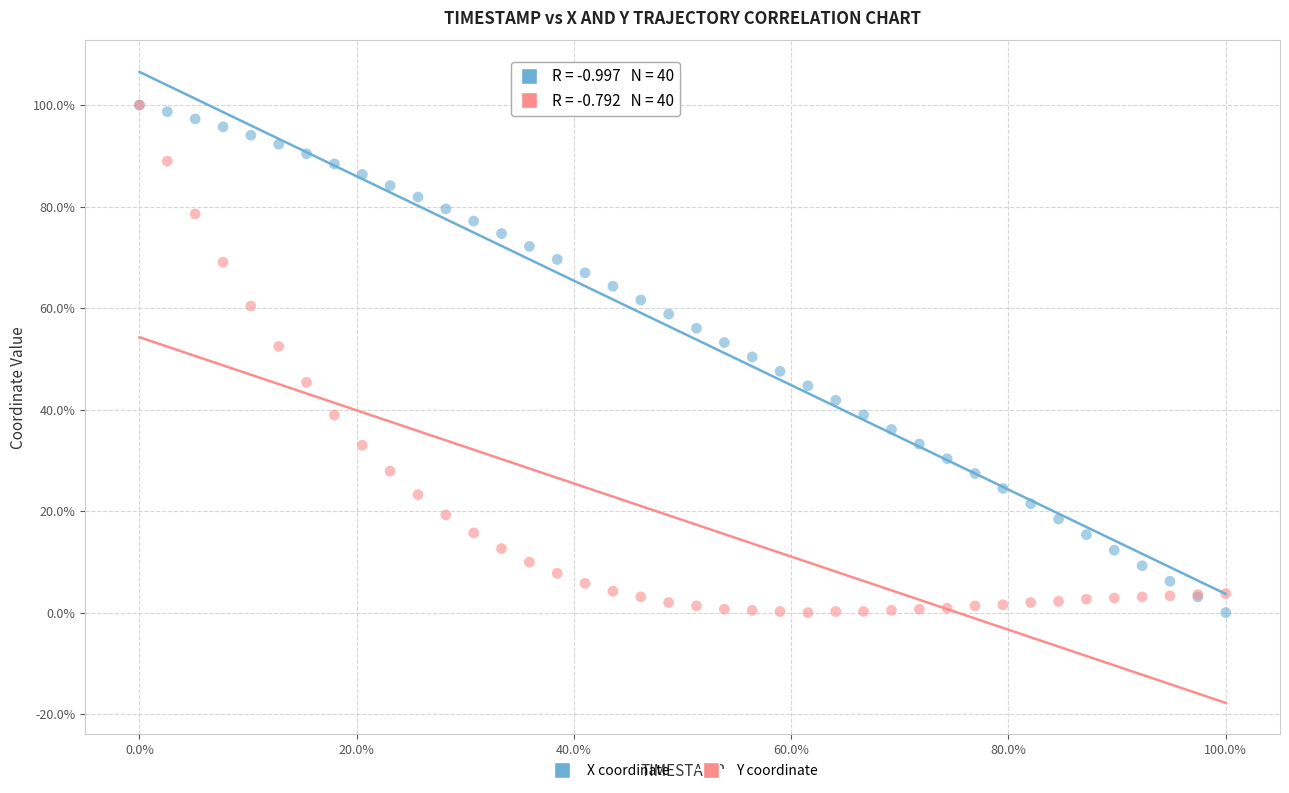

What are all the series names shown in the legend?

X coordinate, Y coordinate